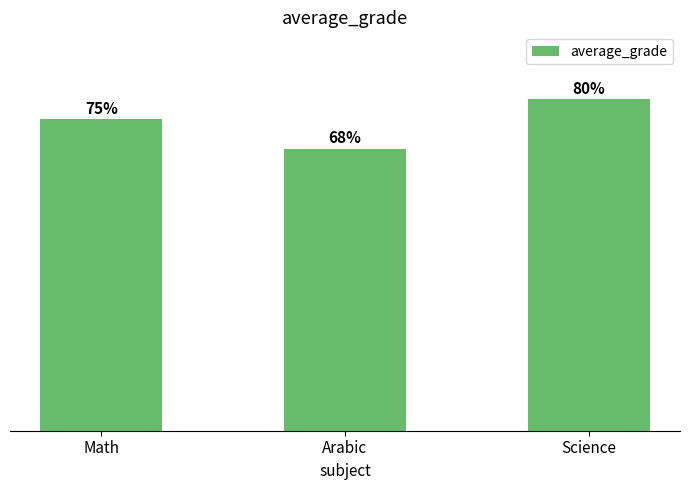

Between Math and Arabic, which is larger?

Math